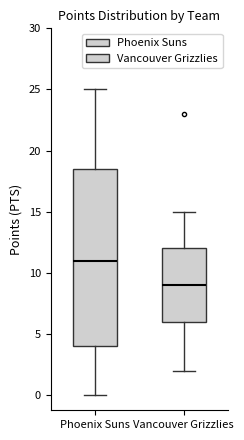

Reading left to right, read every box against the y-axis: the position of its median line, the range the box covers, and the ends of its whiskers. The values are not printed on the chart, so give them approximately, as read against the axis.

Phoenix Suns: median 11.0, box 4.0 to 18.5, whiskers 0.0 to 25.0
Vancouver Grizzlies: median 9.0, box 6.0 to 12.0, whiskers 2.0 to 15.0